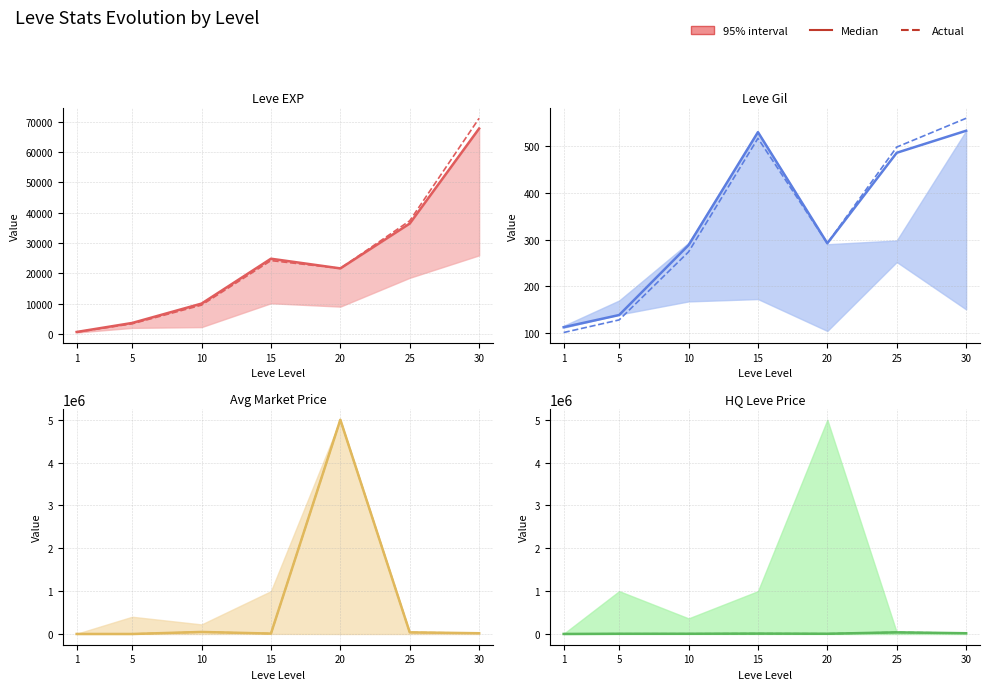

At how many categories does at least one series exceed 9394?

3